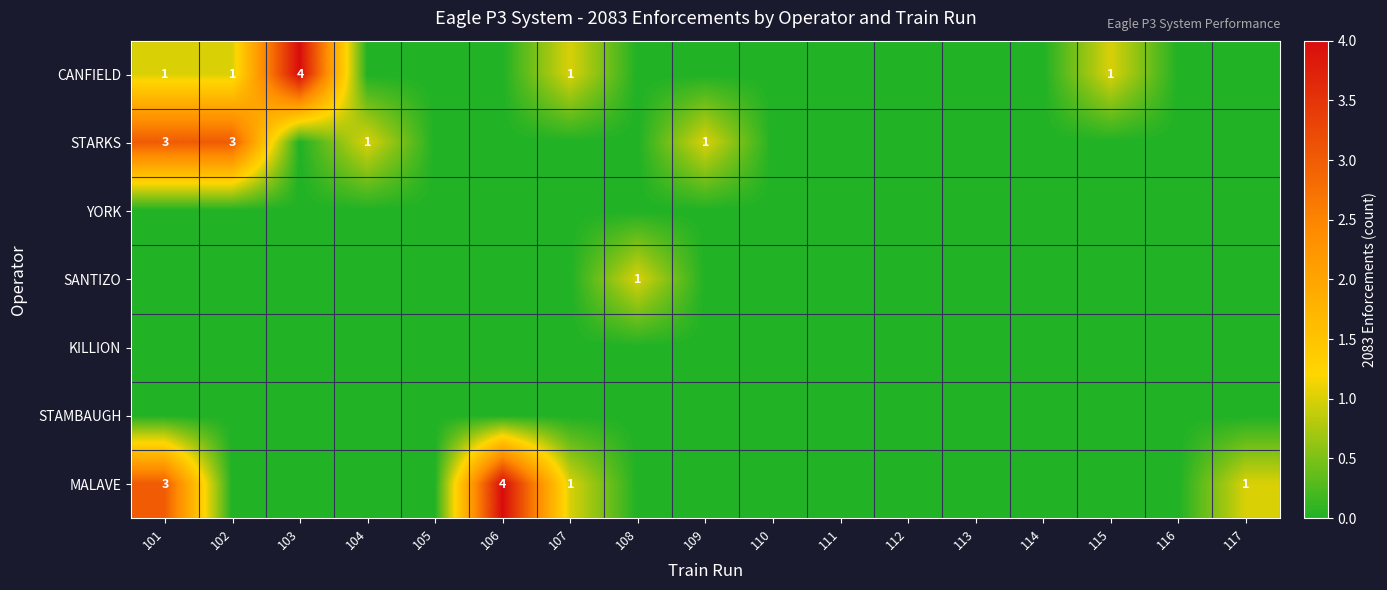

True or false: MALAVE has a value of 1 at 117.

True